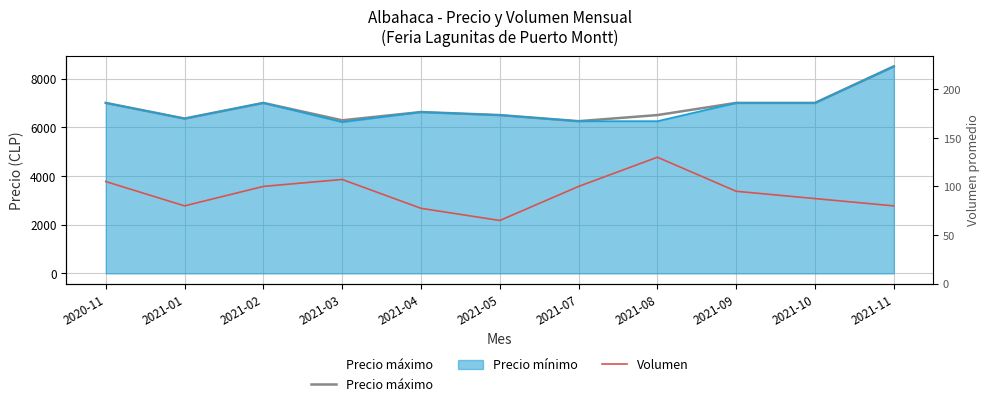

True or false: Volumen has a value of 100.0 at 2021-07.

True